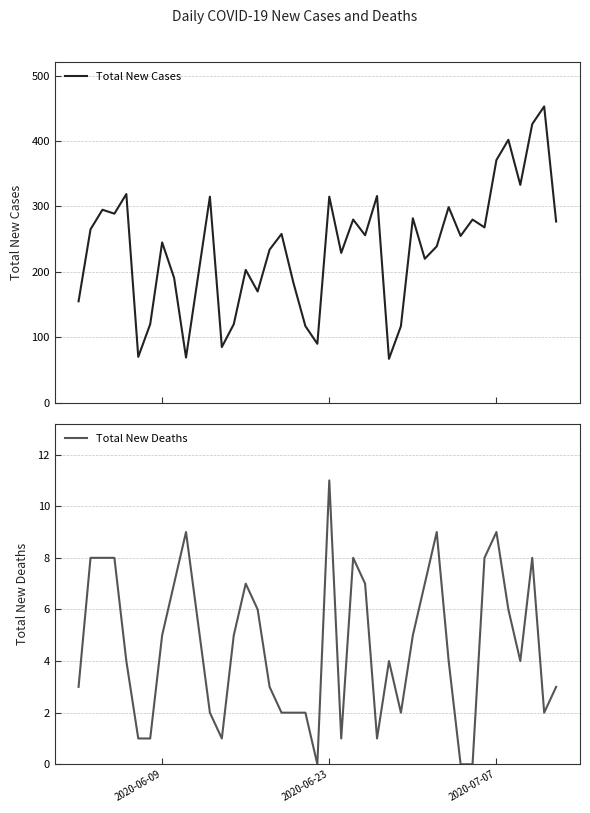

True or false: Total New Cases and Total New Deaths intersect in this chart.

False